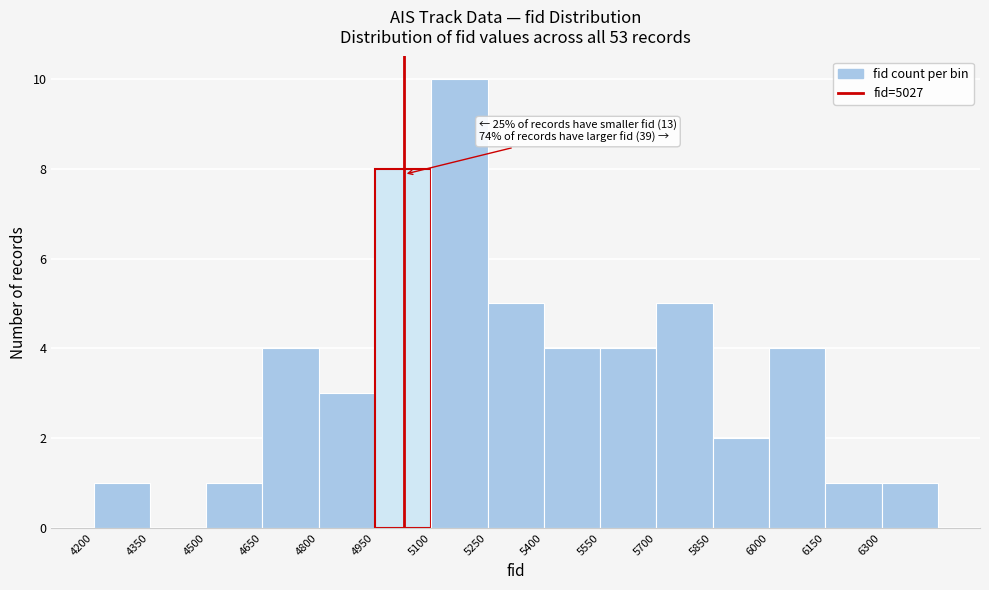

Over which range of the x-axis is the bar tallest?

5100 to 5250